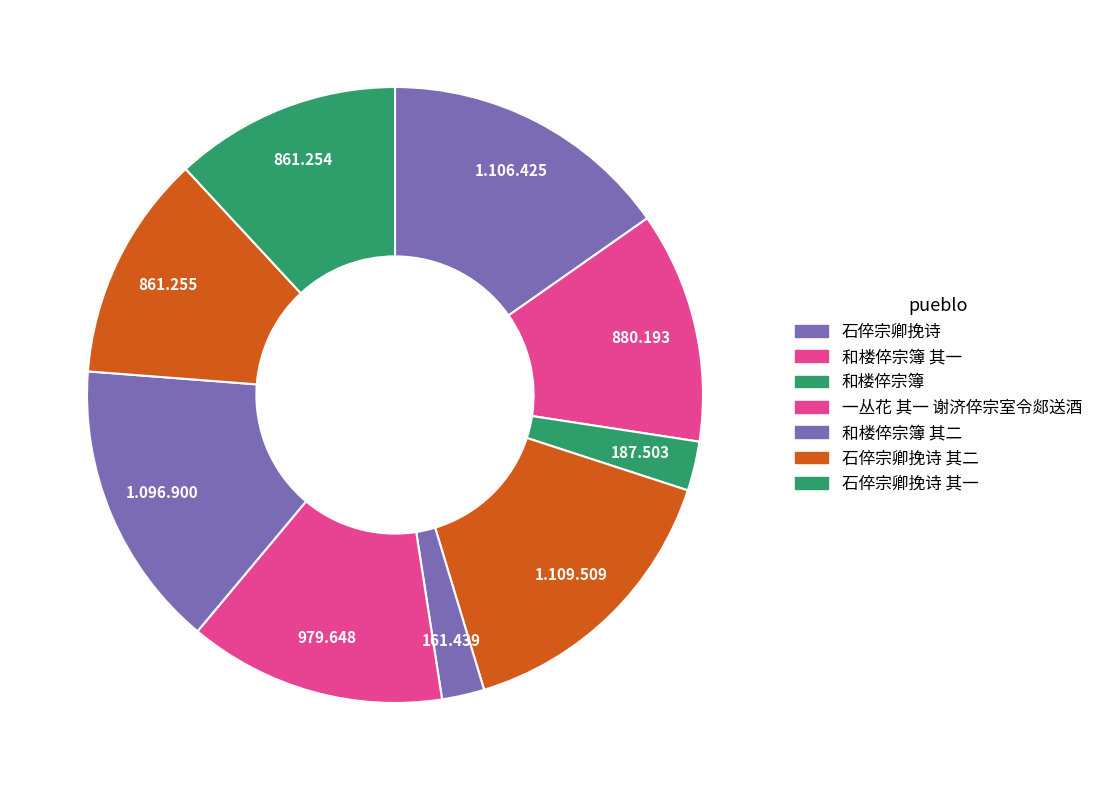

Is there any slice that represents more than half of the pie?

No